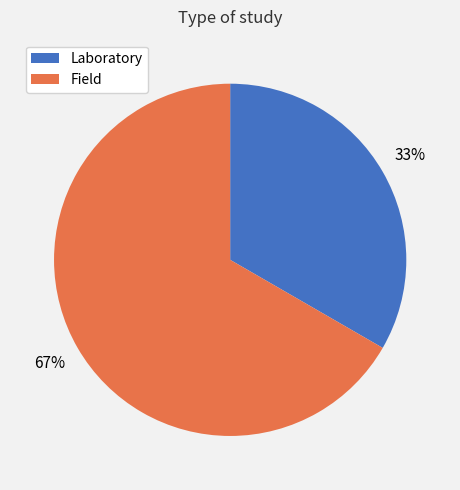

Count the number of slices in the pie.

2